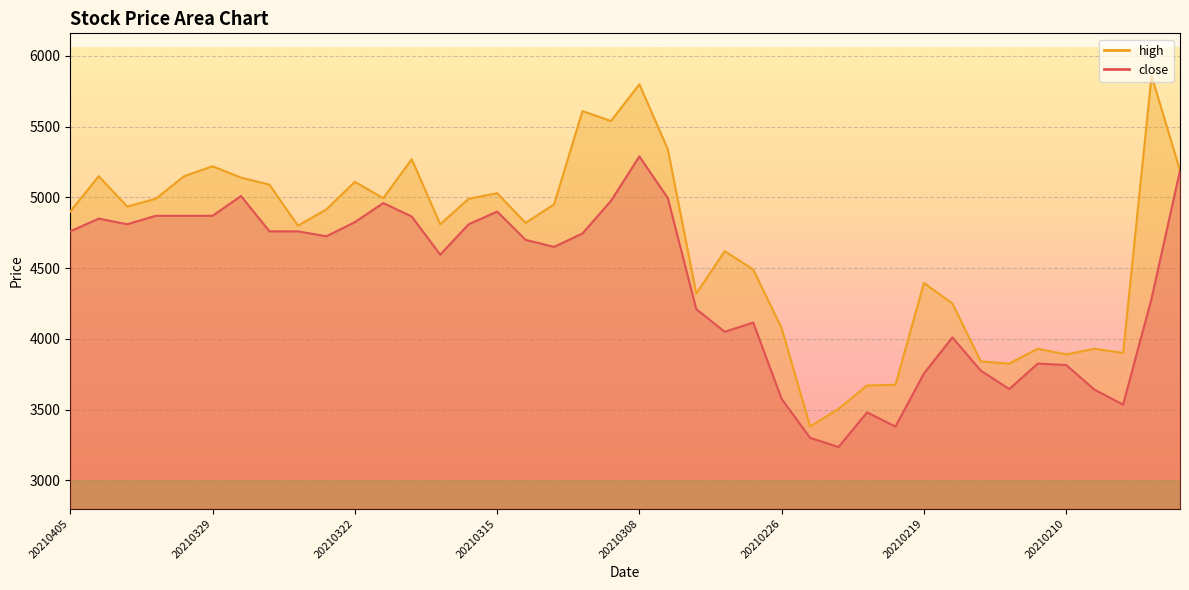

Between 20210309 and 20210303, which is larger?

20210309